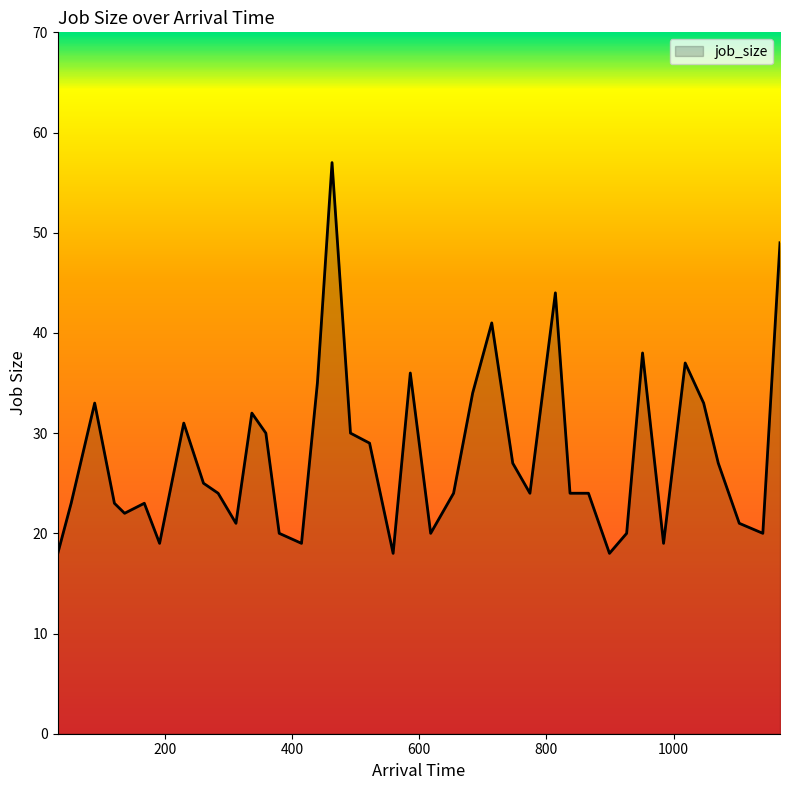

What is the difference between the maximum and minimum values?

39